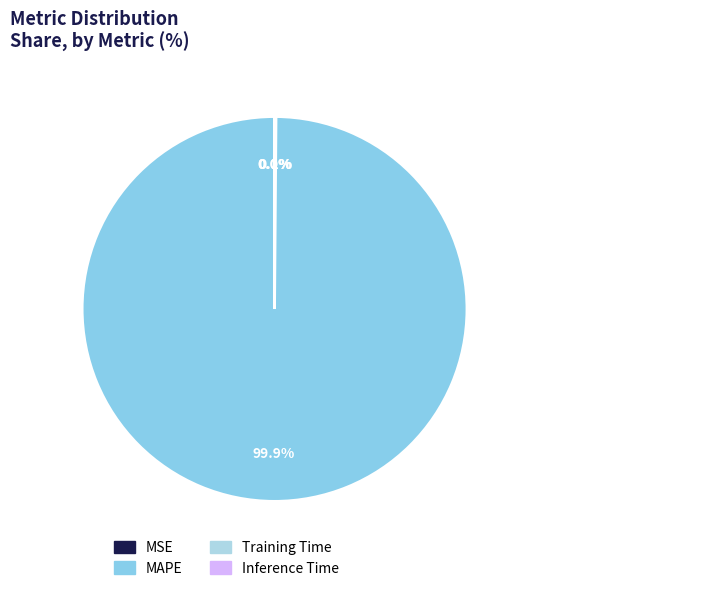

How many slices are in this pie chart?

4